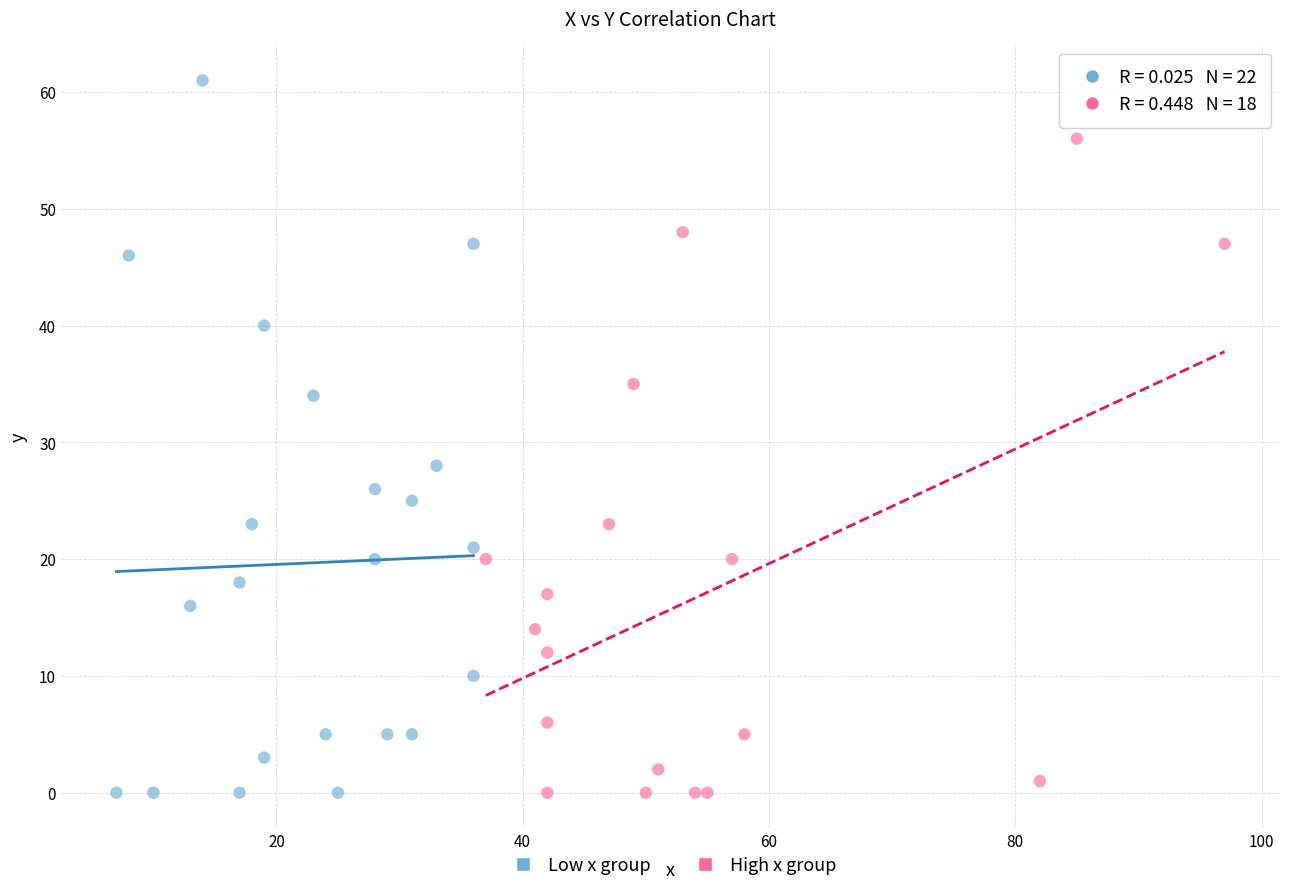

Which series has the widest spread of Y values?

Low x group